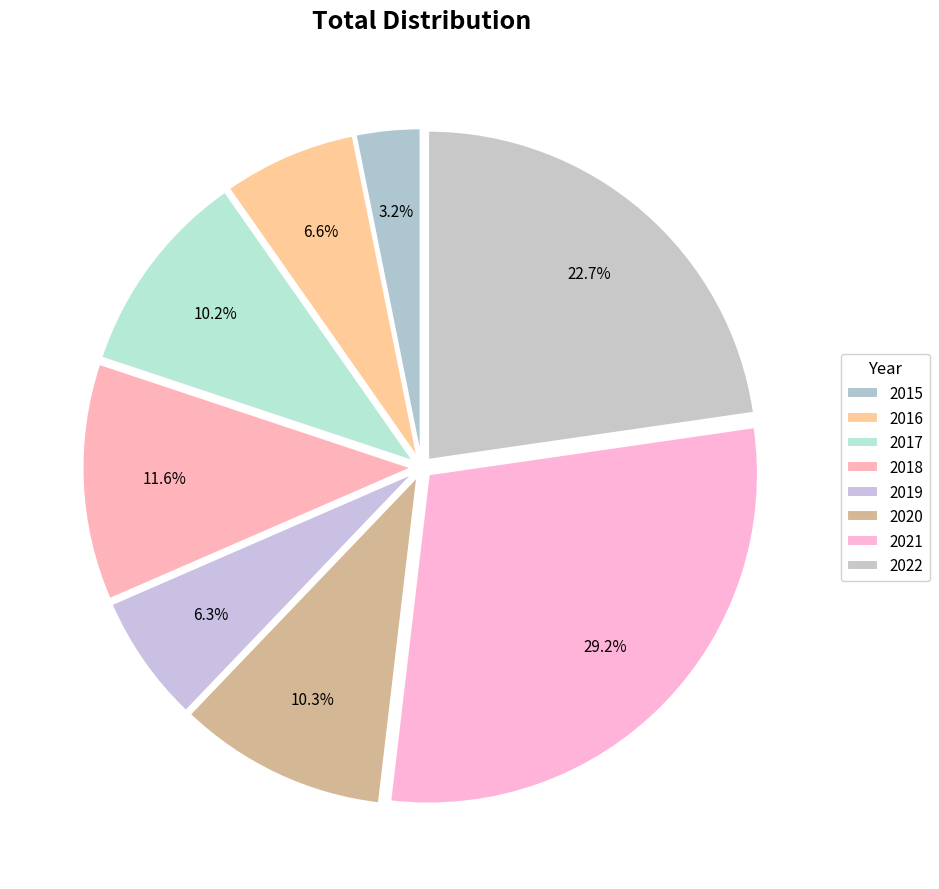

How many segments does this pie chart have?

8